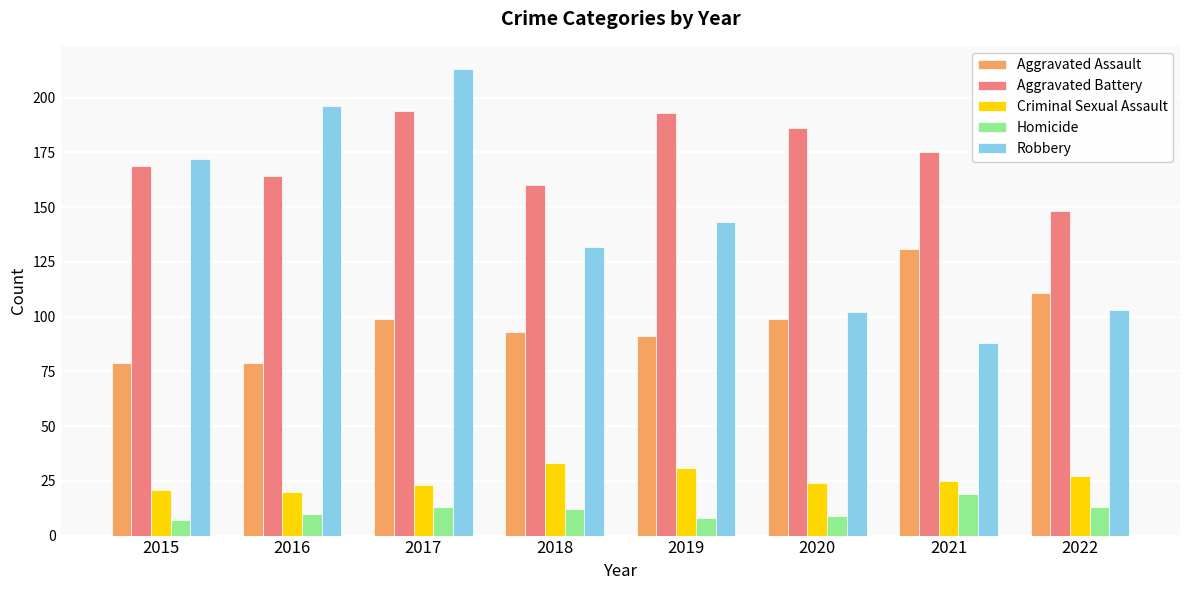

What is the maximum value for Homicide?

19